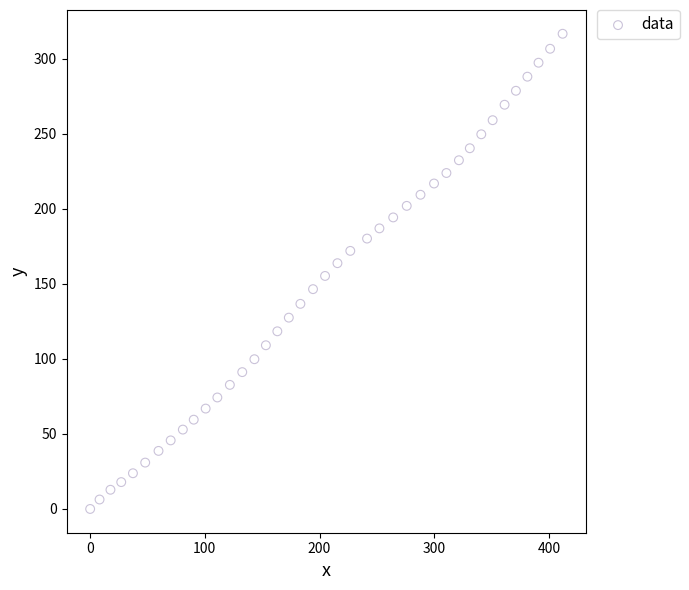

What is the range of X values (max minus min)?

411.9